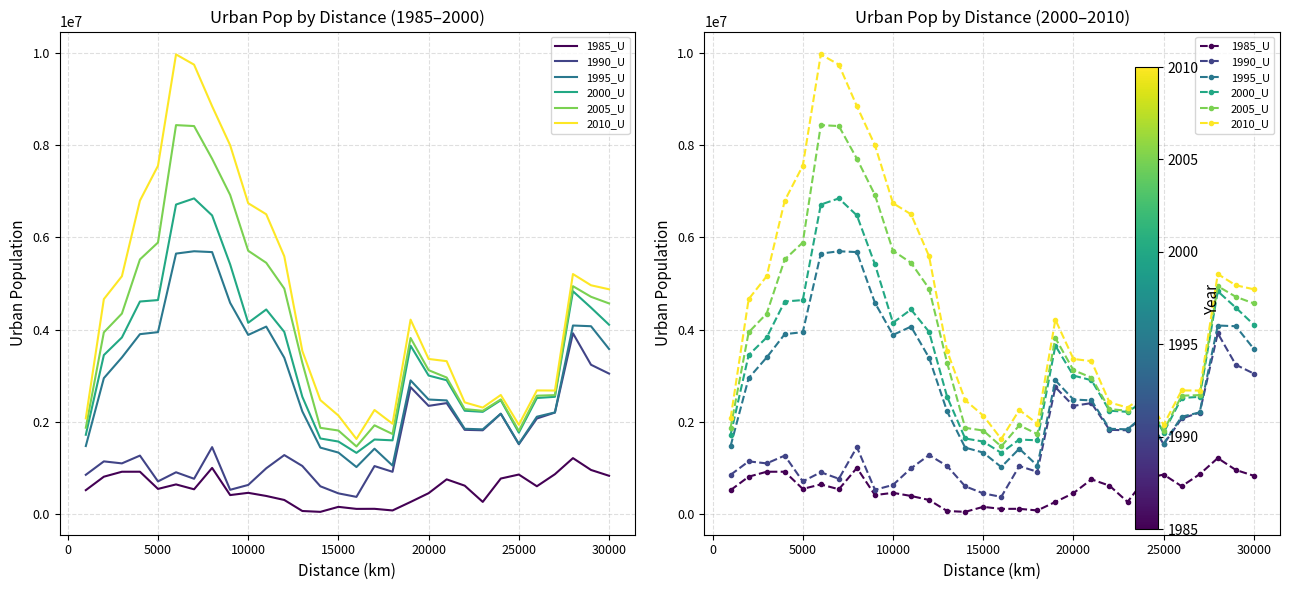

What is the average value of the 1995_U series?

2946310